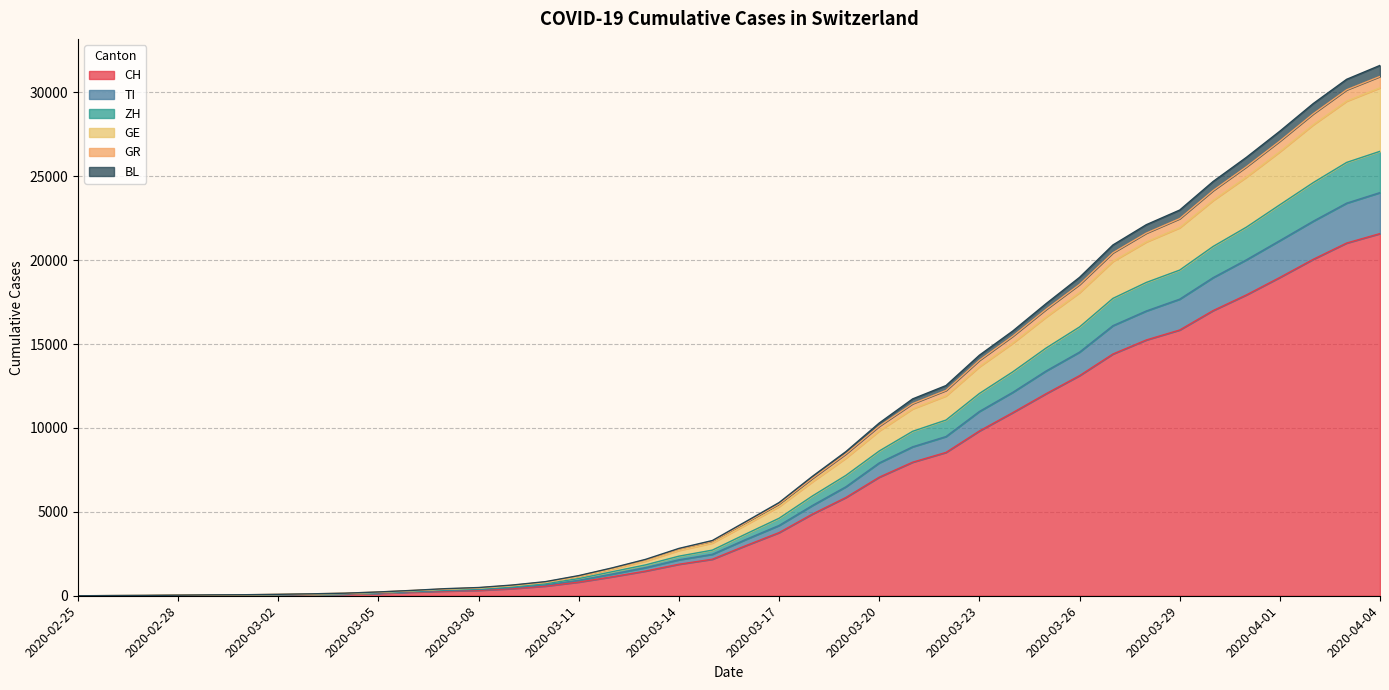

Rank the categories by GR value from lowest to highest.

2020-02-25, 2020-02-26, 2020-02-27, 2020-02-28, 2020-02-29, 2020-03-01, 2020-03-02, 2020-03-03, 2020-03-04, 2020-03-05, 2020-03-06, 2020-03-07, 2020-03-08, 2020-03-09, 2020-03-10, 2020-03-11, 2020-03-12, 2020-03-13, 2020-03-14, 2020-03-15, 2020-03-16, 2020-03-17, 2020-03-18, 2020-03-19, 2020-03-20, 2020-03-21, 2020-03-22, 2020-03-23, 2020-03-24, 2020-03-25, 2020-03-26, 2020-03-27, 2020-03-28, 2020-03-29, 2020-03-30, 2020-03-31, 2020-04-01, 2020-04-02, 2020-04-03, 2020-04-04